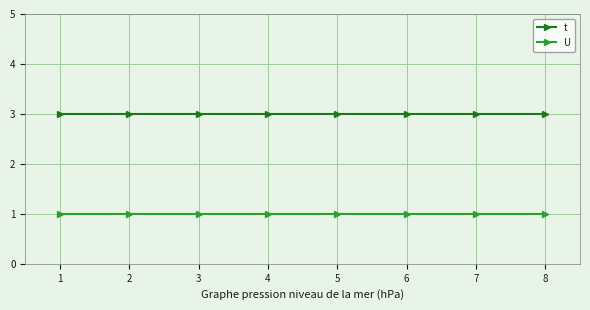

How many lines are shown in the chart?

2